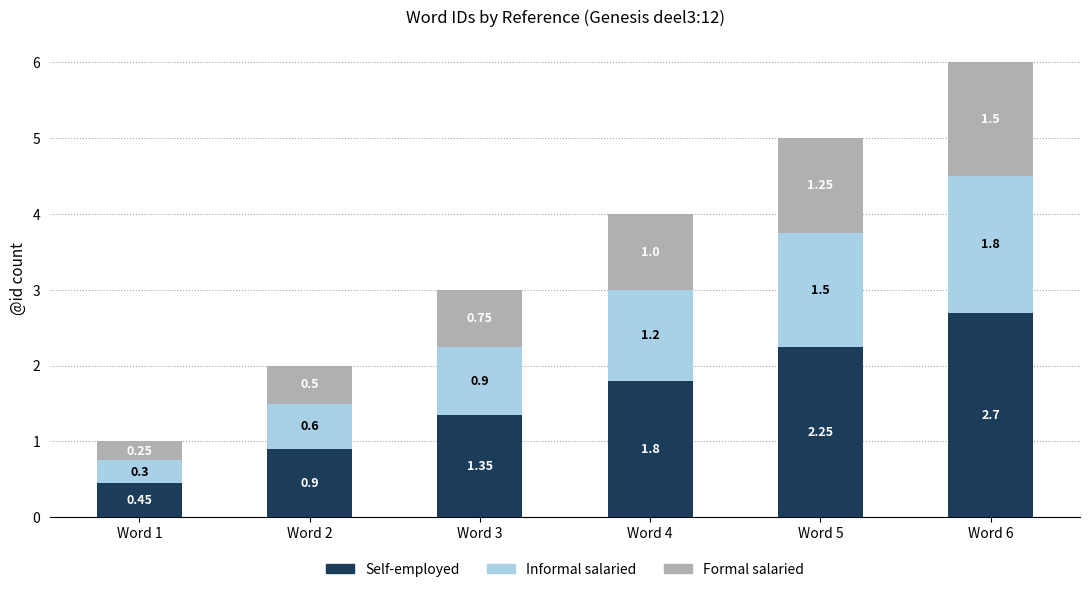

What is the total value across all series at Word 1?

1.0